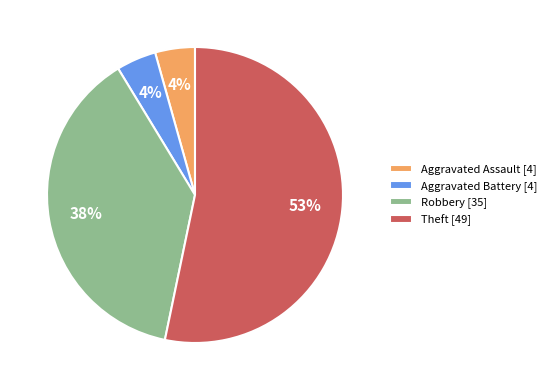

To the nearest percent, what is the difference between the largest and smallest slice percentages?

49%